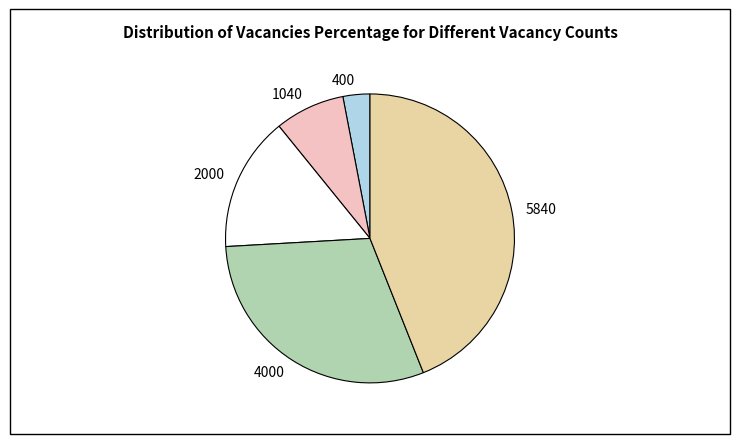

Does 4000 account for over 50% of the chart?

No